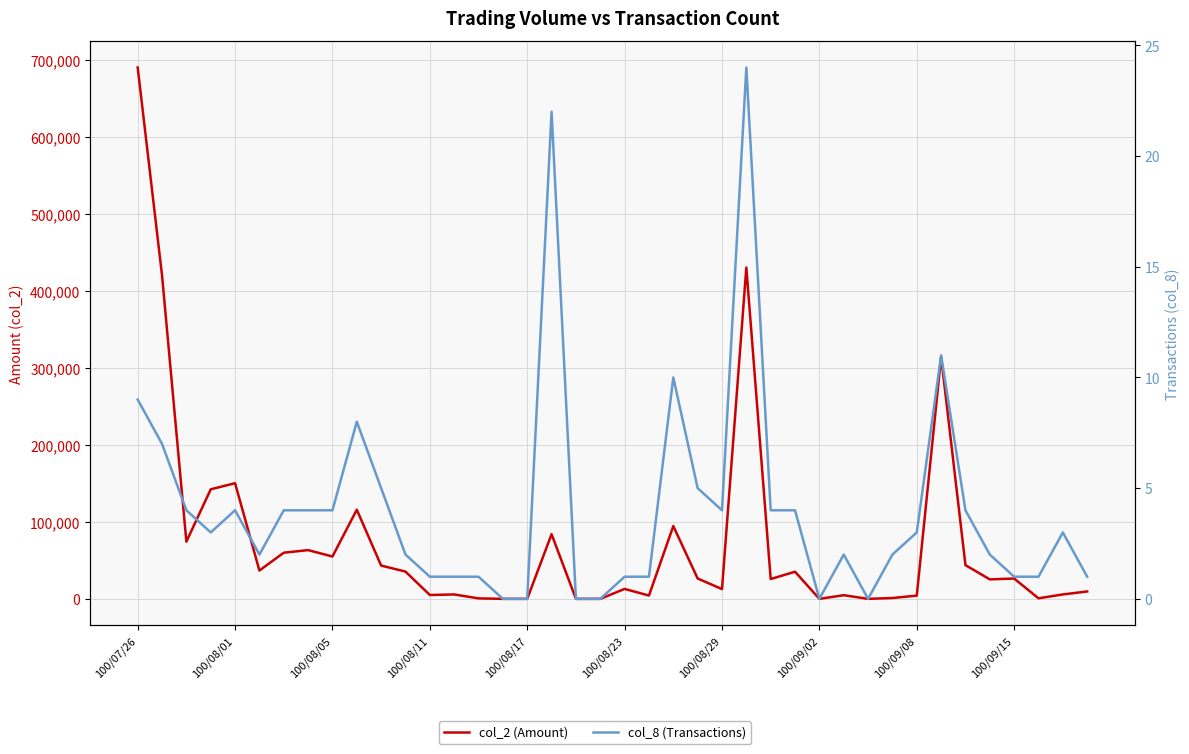

True or false: col_8 (Transactions) has a value of 2 at 100/08/23.

False